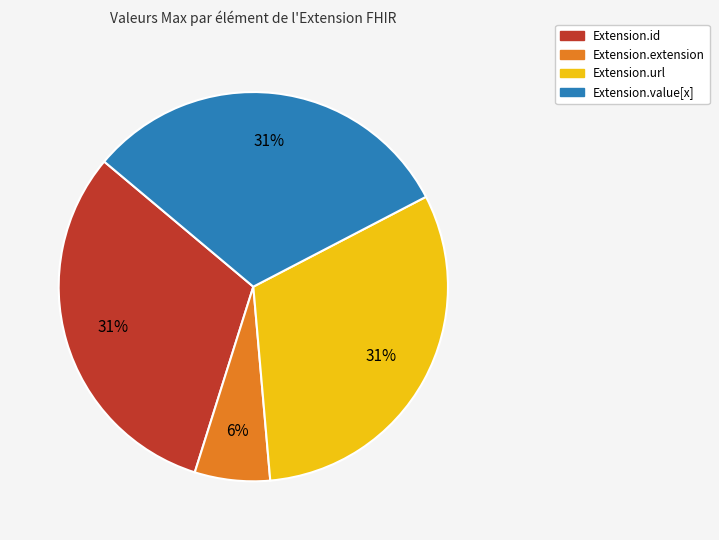

To the nearest percent, what is the difference between the Extension.extension and Extension.url slice percentages?

25%